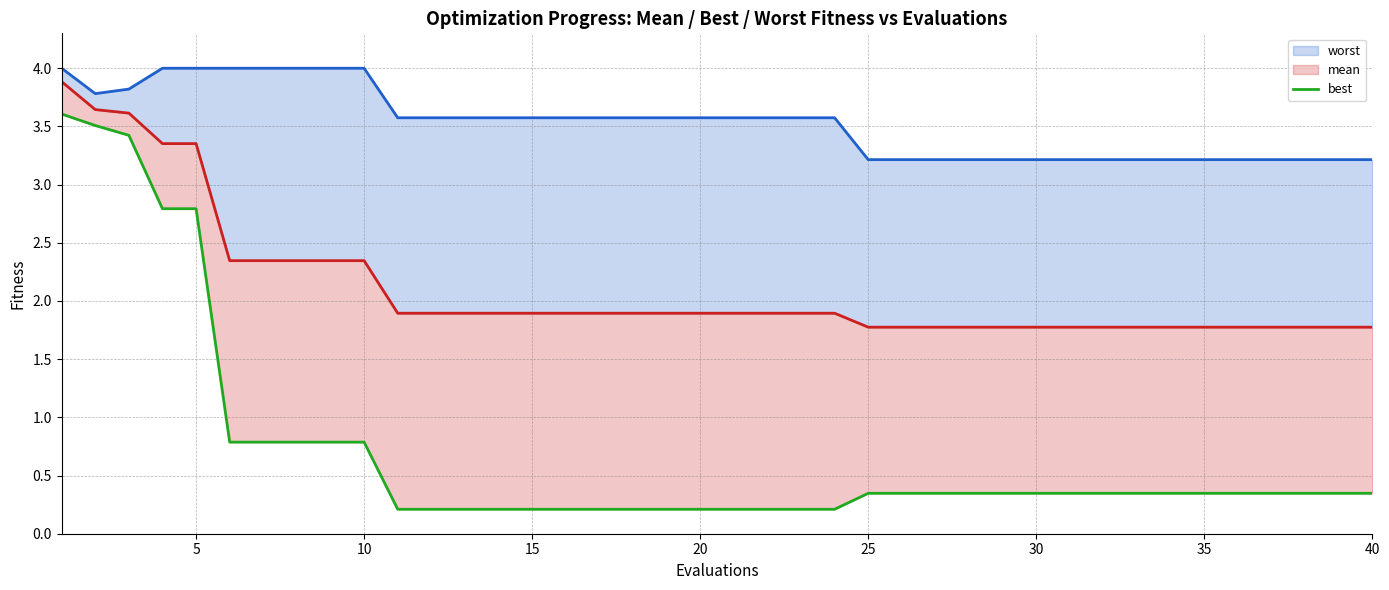

What is the greatest value displayed?

4.0